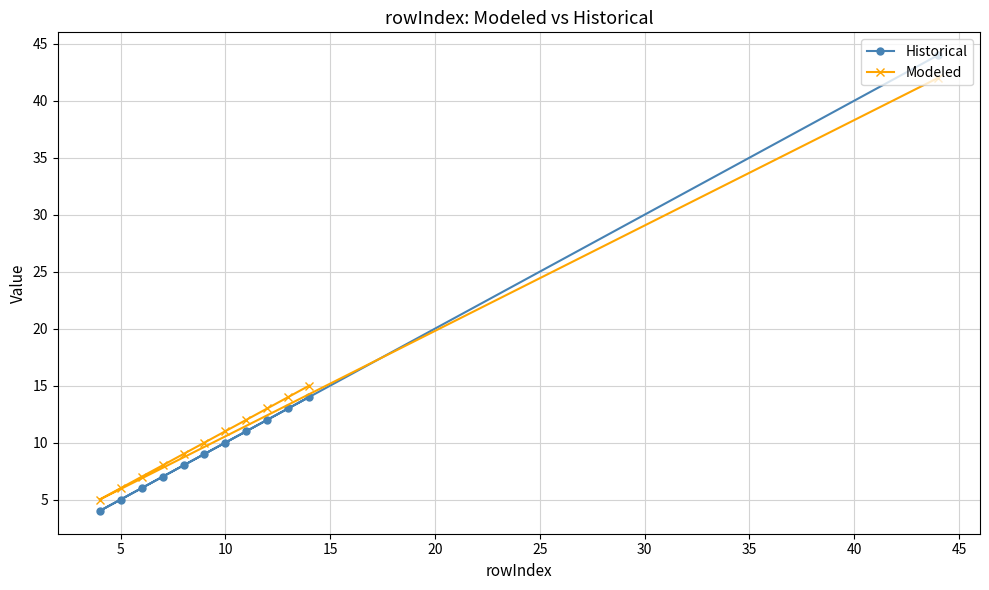

Which series has the largest range (max minus min)?

Historical